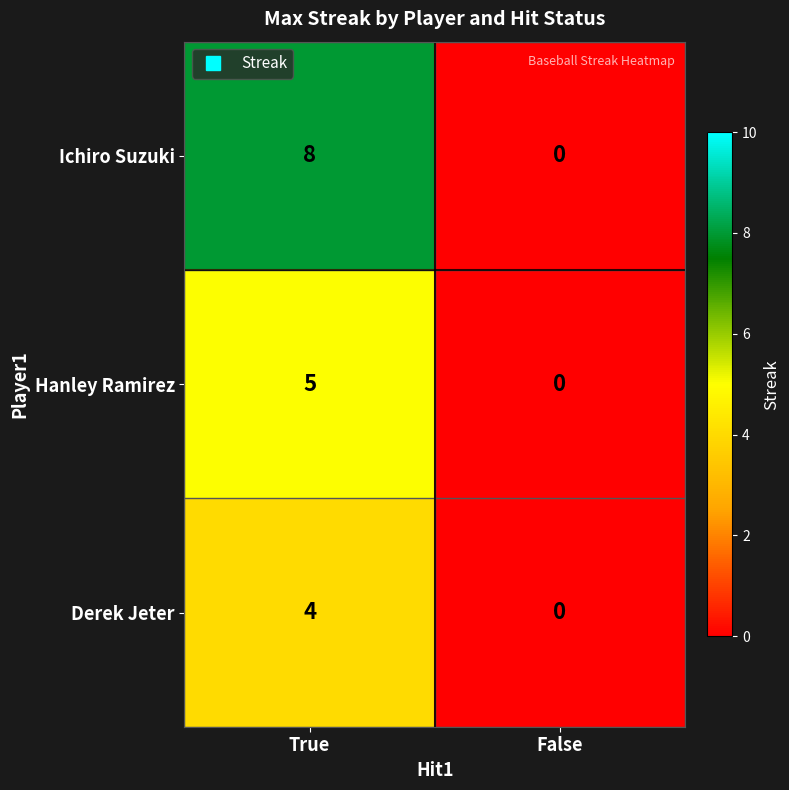

Reading left to right, what are all the values shown in this chart?

Ichiro Suzuki: True=8	False=0
Hanley Ramirez: True=5	False=0
Derek Jeter: True=4	False=0